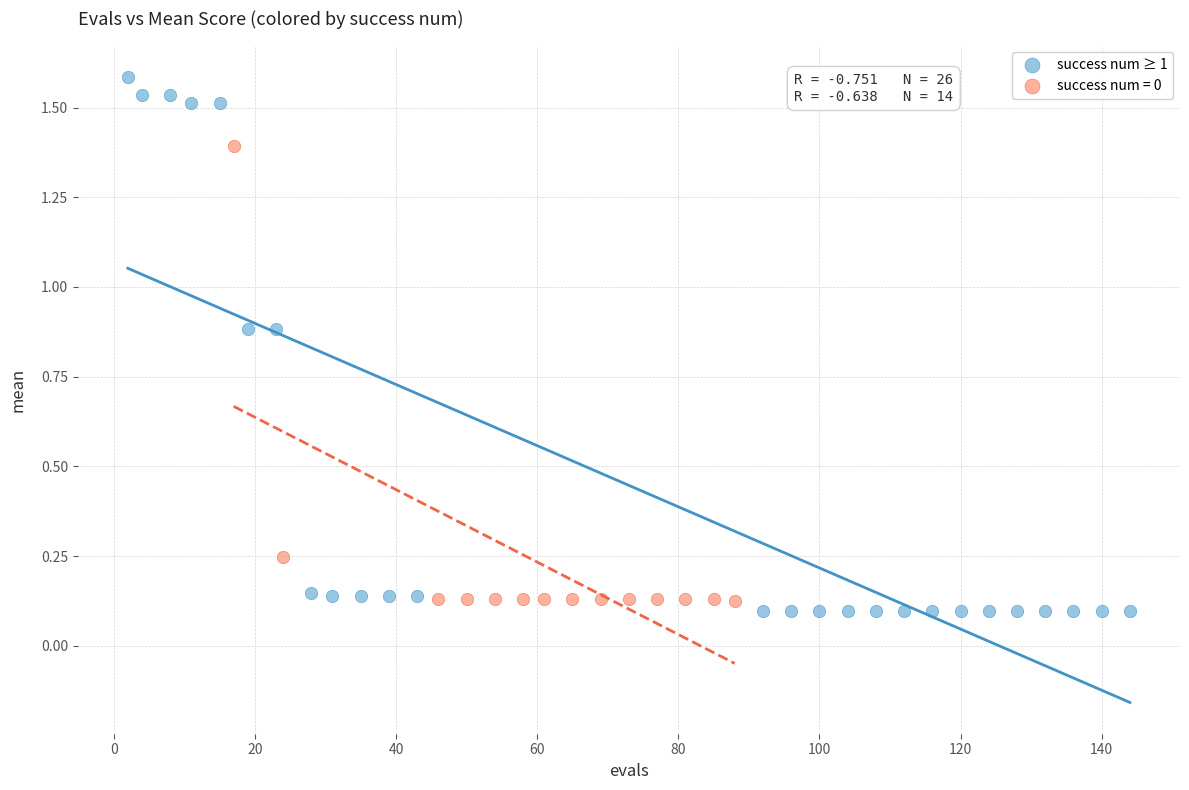

Which series contains the highest Y value?

success num ≥ 1